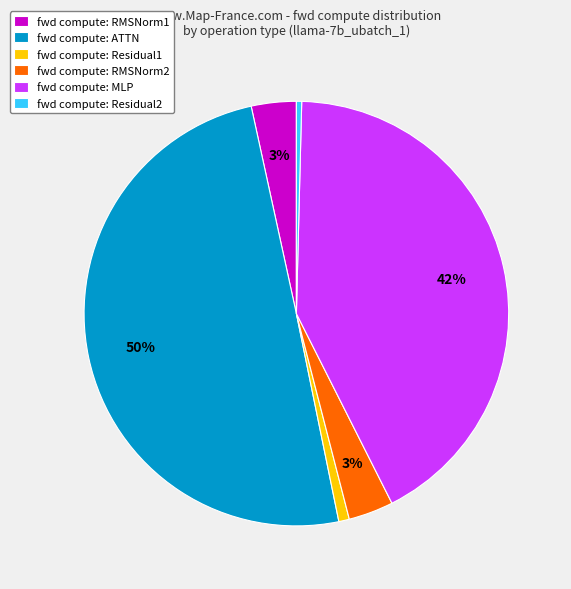

The fwd compute: RMSNorm1 slice represents 14% of the pie. True or false?

False